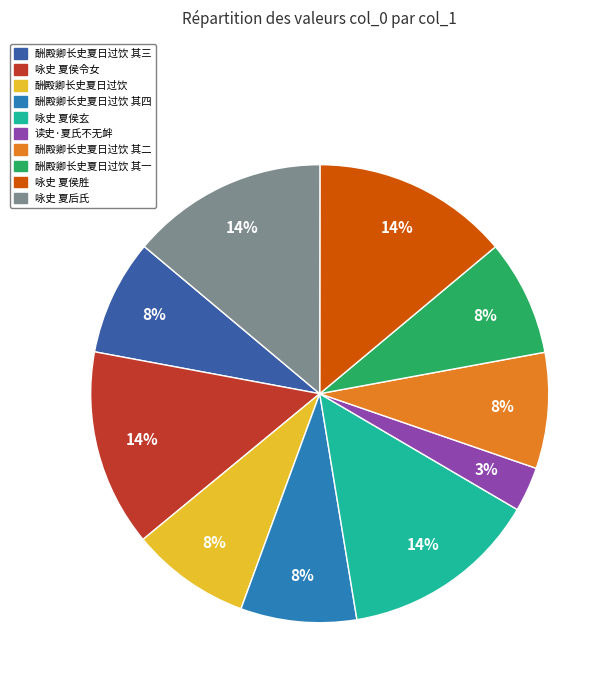

Count the number of slices in the pie.

10